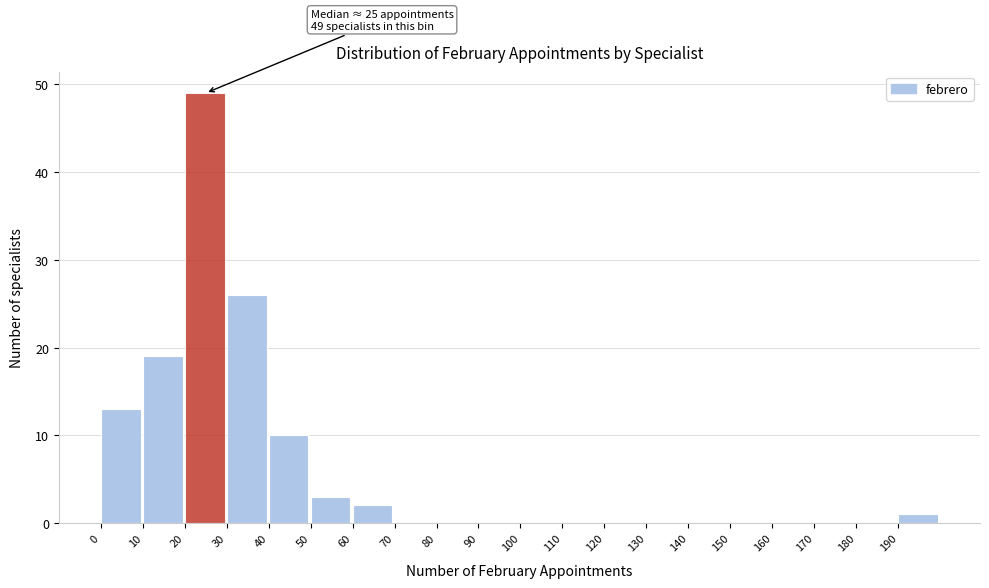

Over which range of the x-axis is the bar tallest?

20 to 30